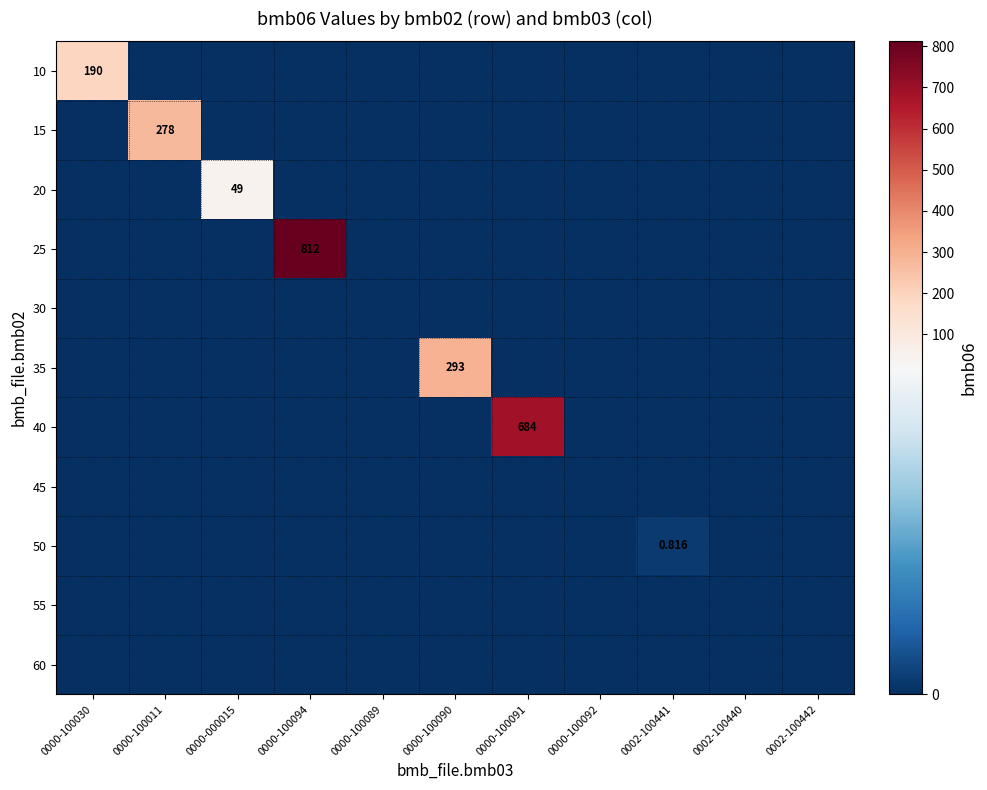

At which label is 45 closest to 0?

0000-100030